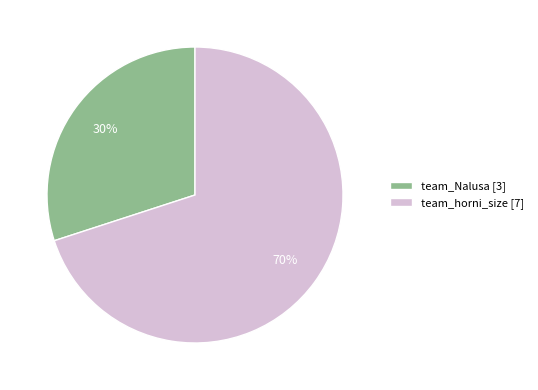

Do team_Nalusa [3] and team_horni_size [7] together represent more than half of the pie?

Yes